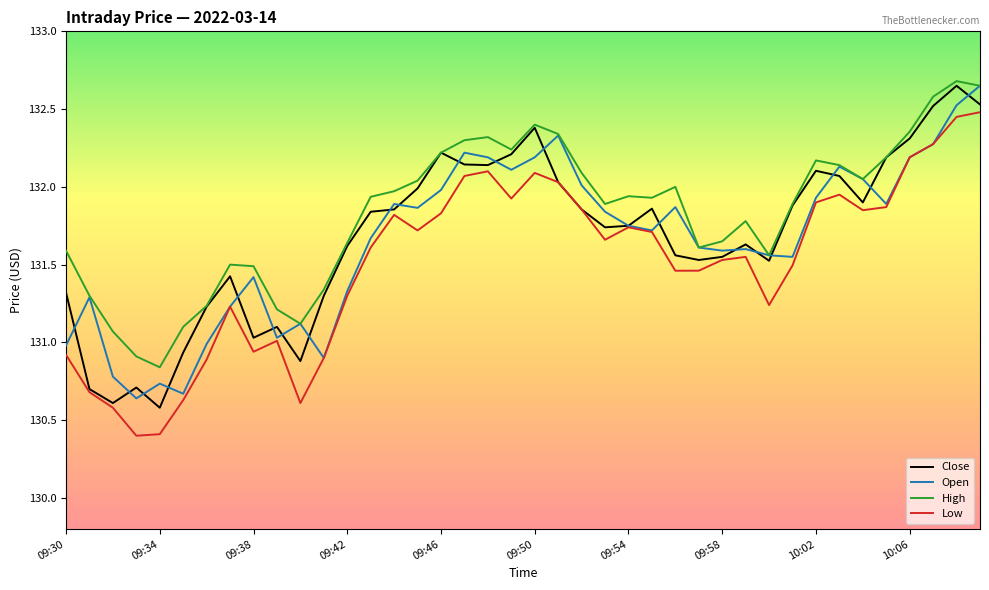

Which series has the largest total across all categories?

High